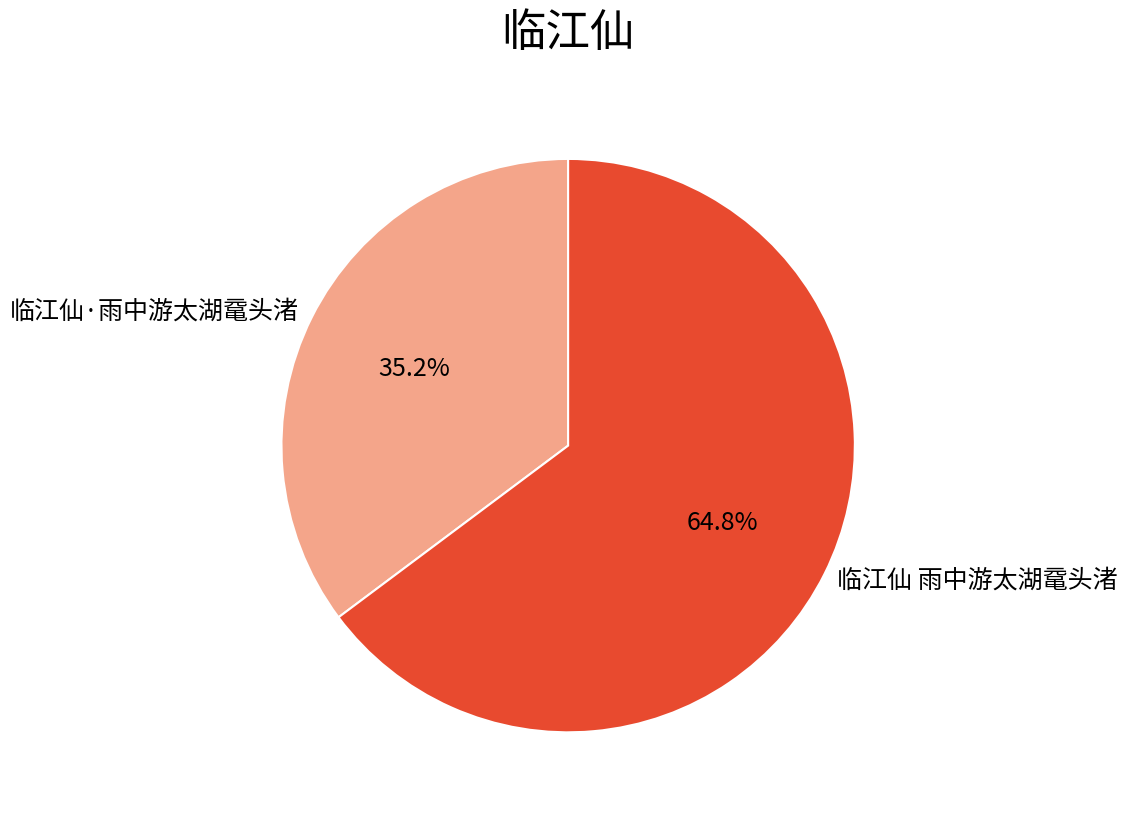

The 临江仙·雨中游太湖鼋头渚 slice represents 35% of the pie. True or false?

True